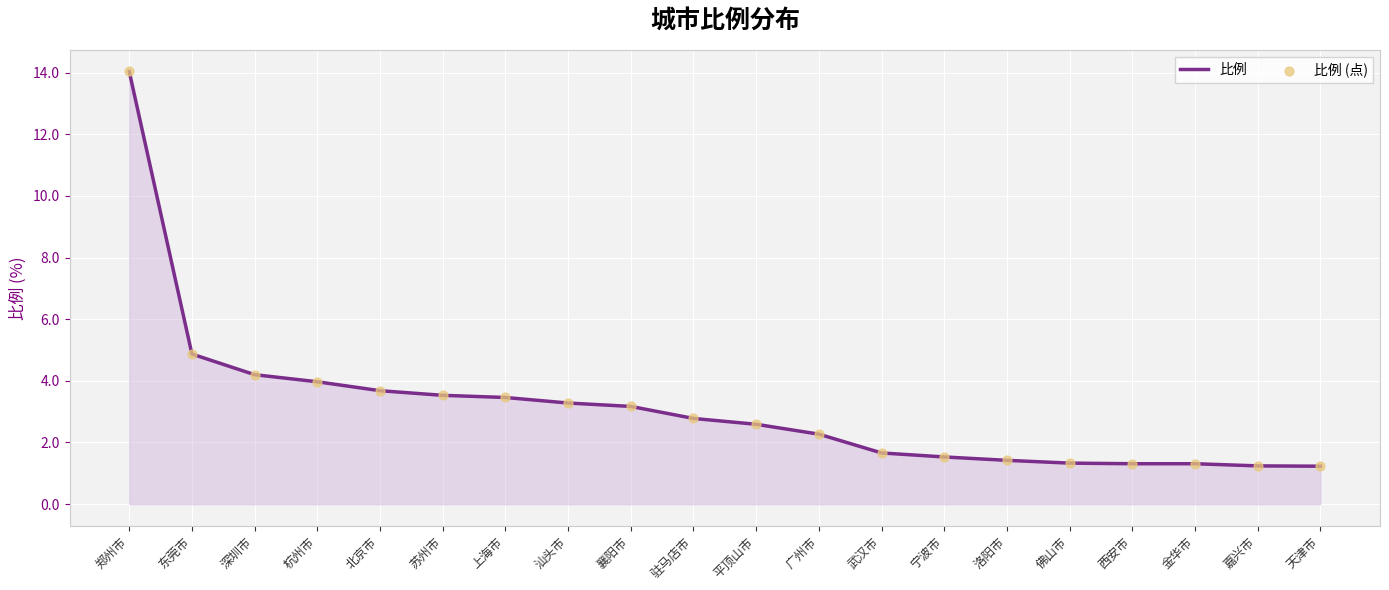

True or false: the data shows 2.6 at 平顶山市.

True